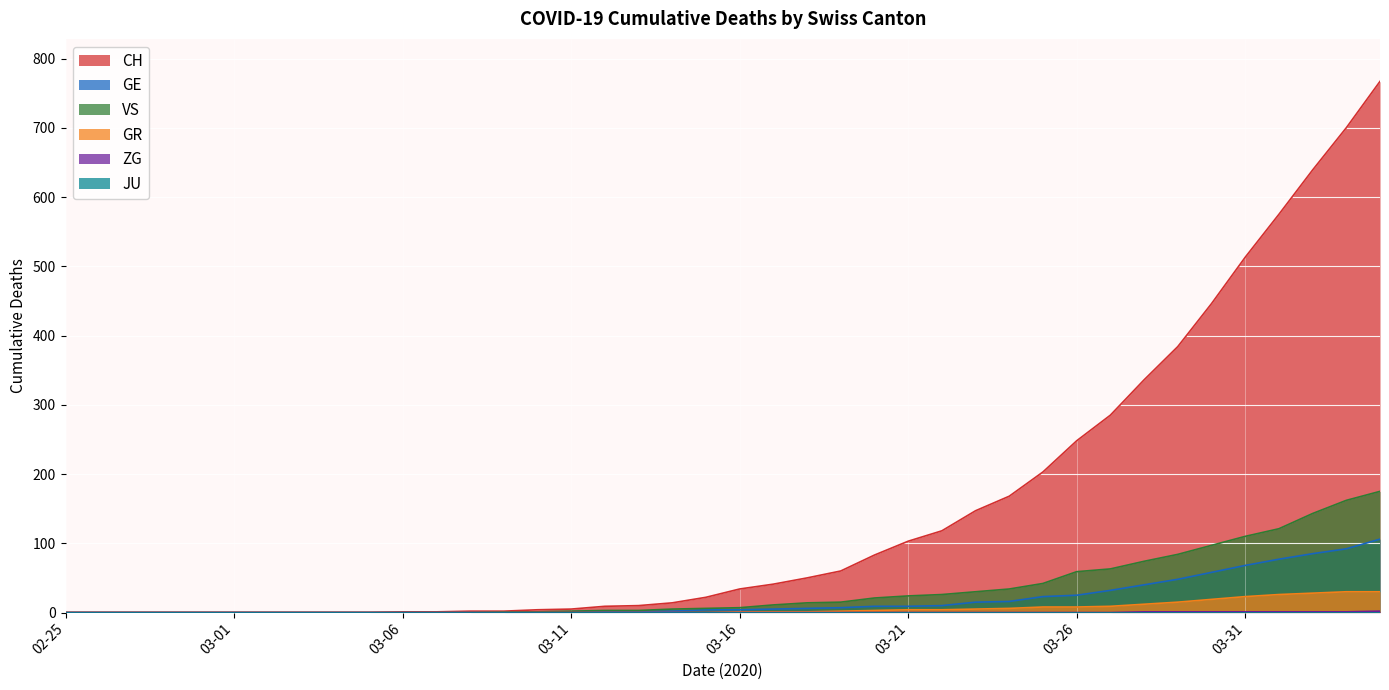

True or false: GE and GR intersect in this chart.

False